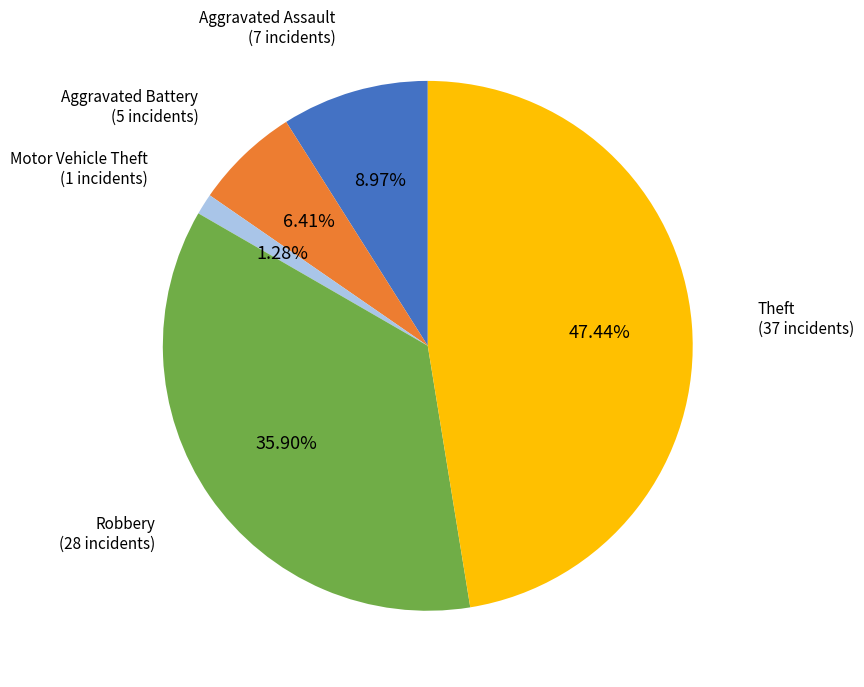

Count the number of slices in the pie.

5